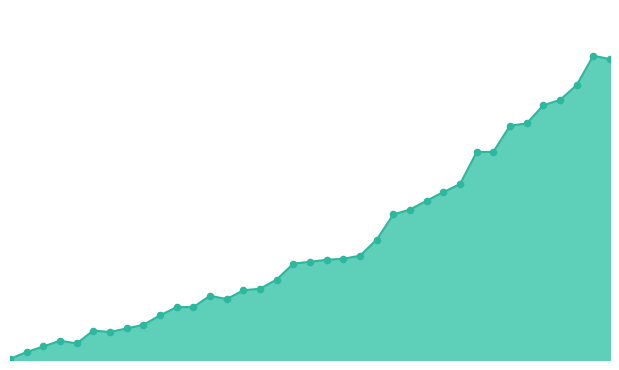

How many lines are shown in the chart?

1